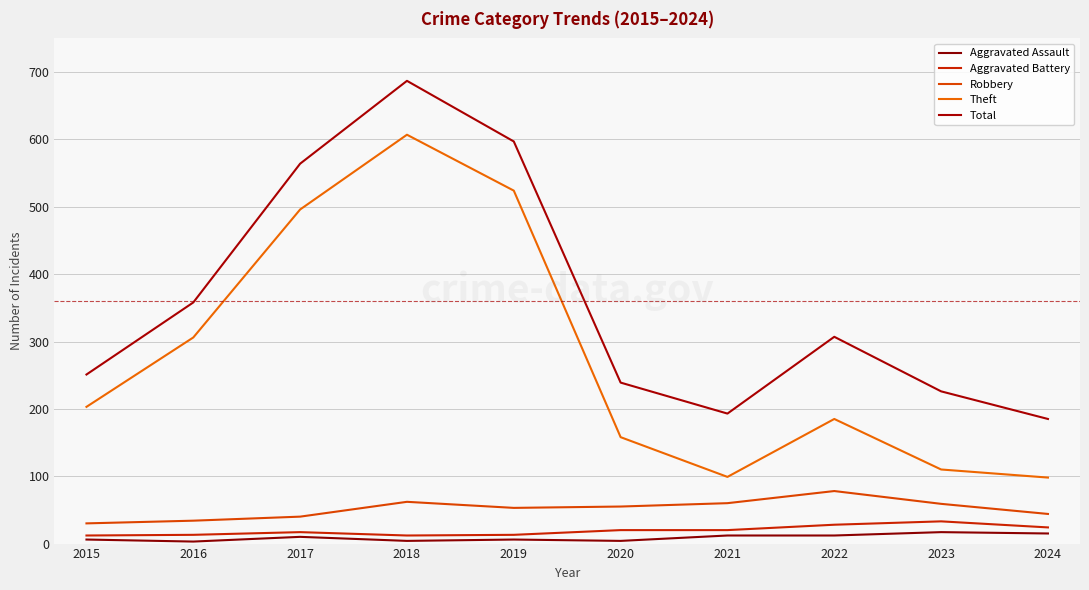

Rank the categories by Aggravated Battery value from highest to lowest.

2023, 2022, 2024, 2020, 2021, 2017, 2016, 2019, 2015, 2018